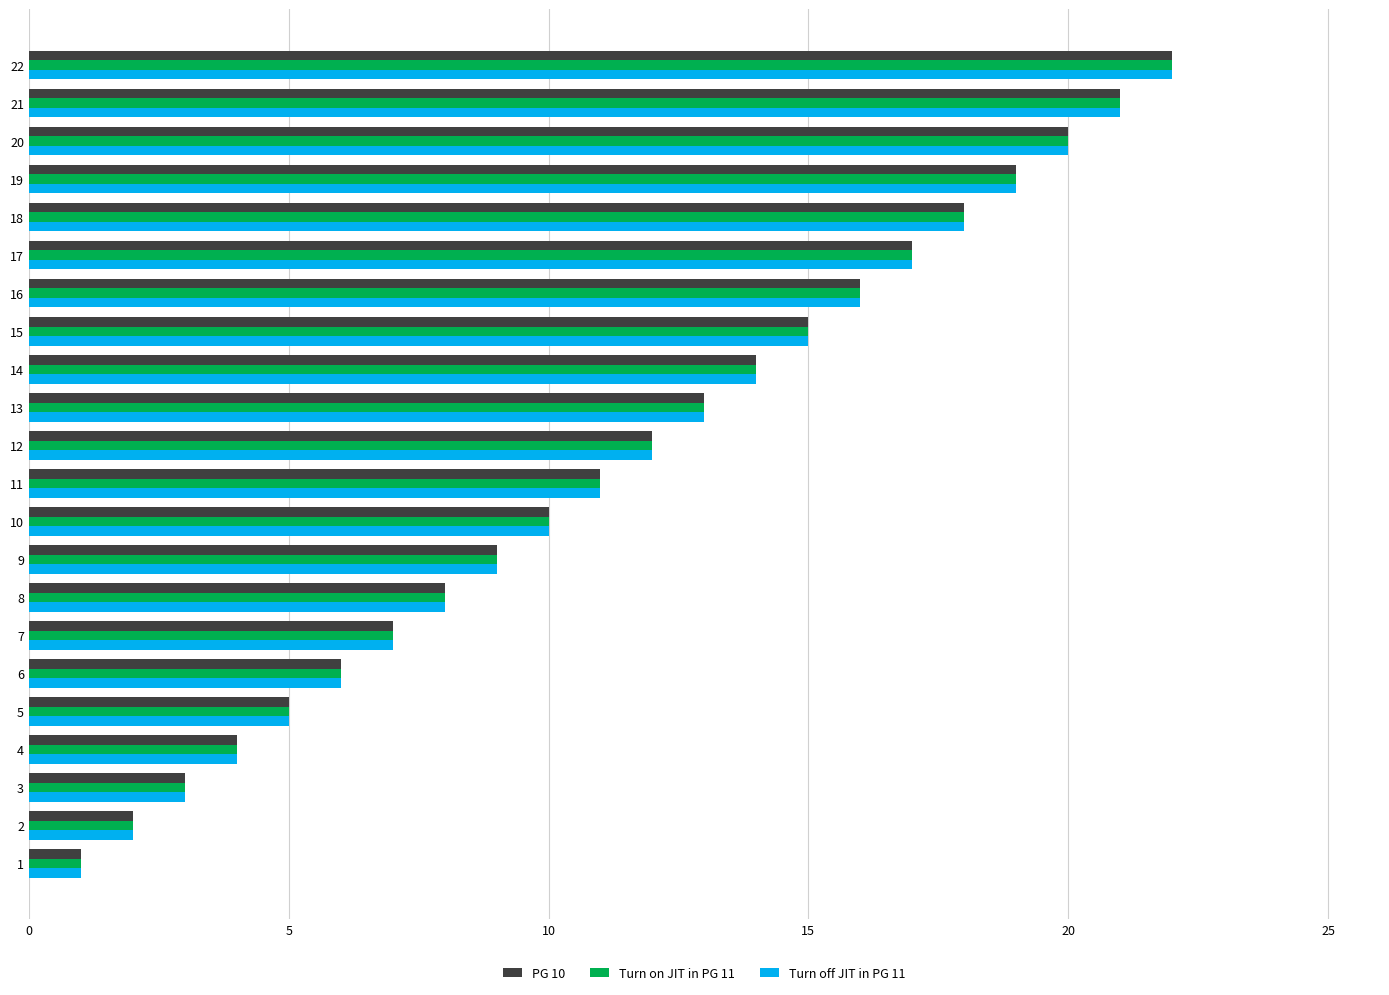

Is the value of Turn on JIT in PG 11 at 16 greater than the value of Turn off JIT in PG 11 at 10?

Yes